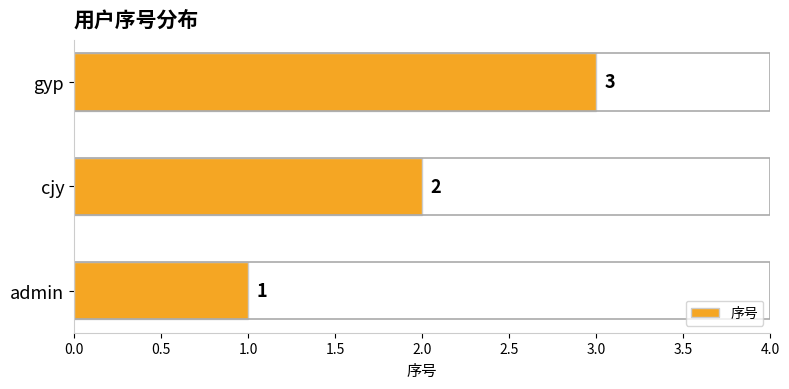

What value does the data have at gyp?

3